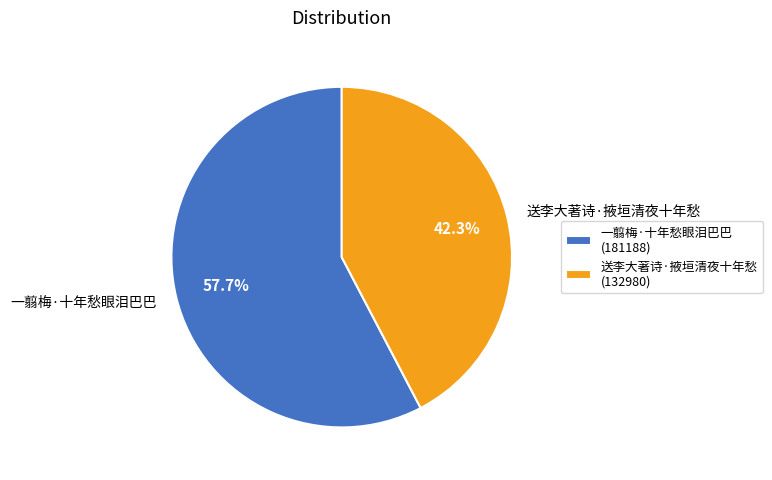

What is the ratio of the value at 一翦梅·十年愁眼泪巴巴 to the value at 送李大著诗·掖垣清夜十年愁?

1.4